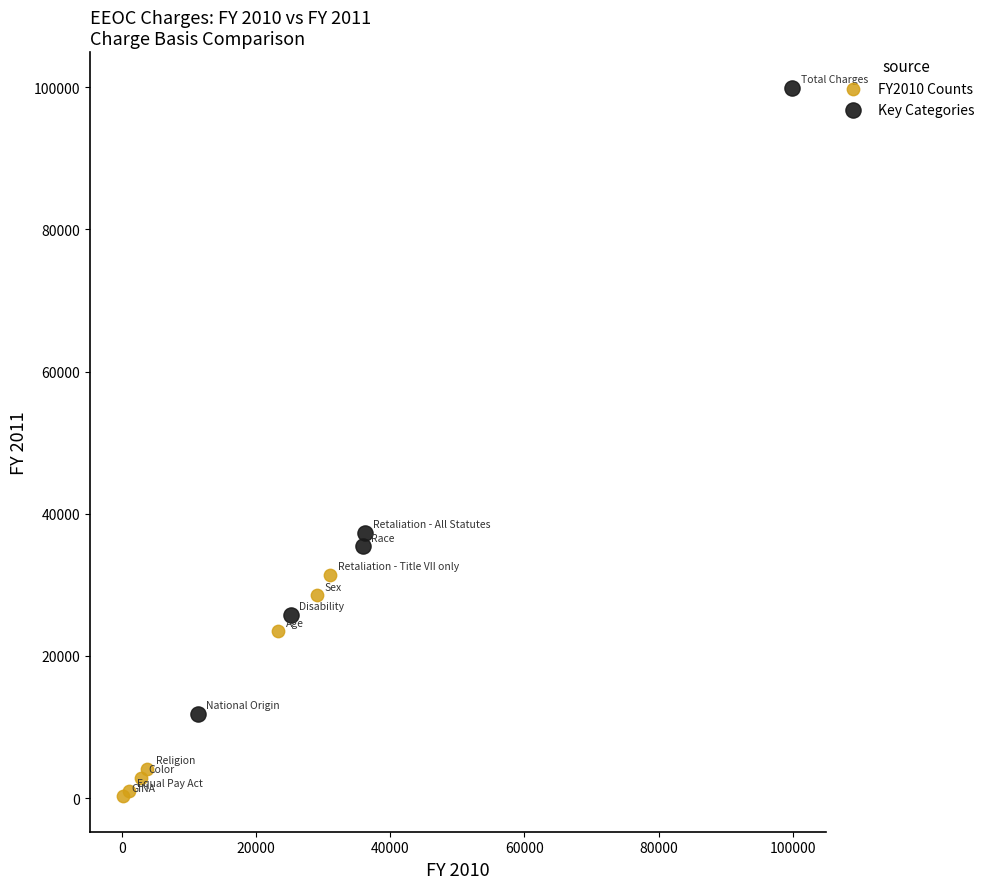

What are all the series names shown in the legend?

FY2010 Counts, Key Categories